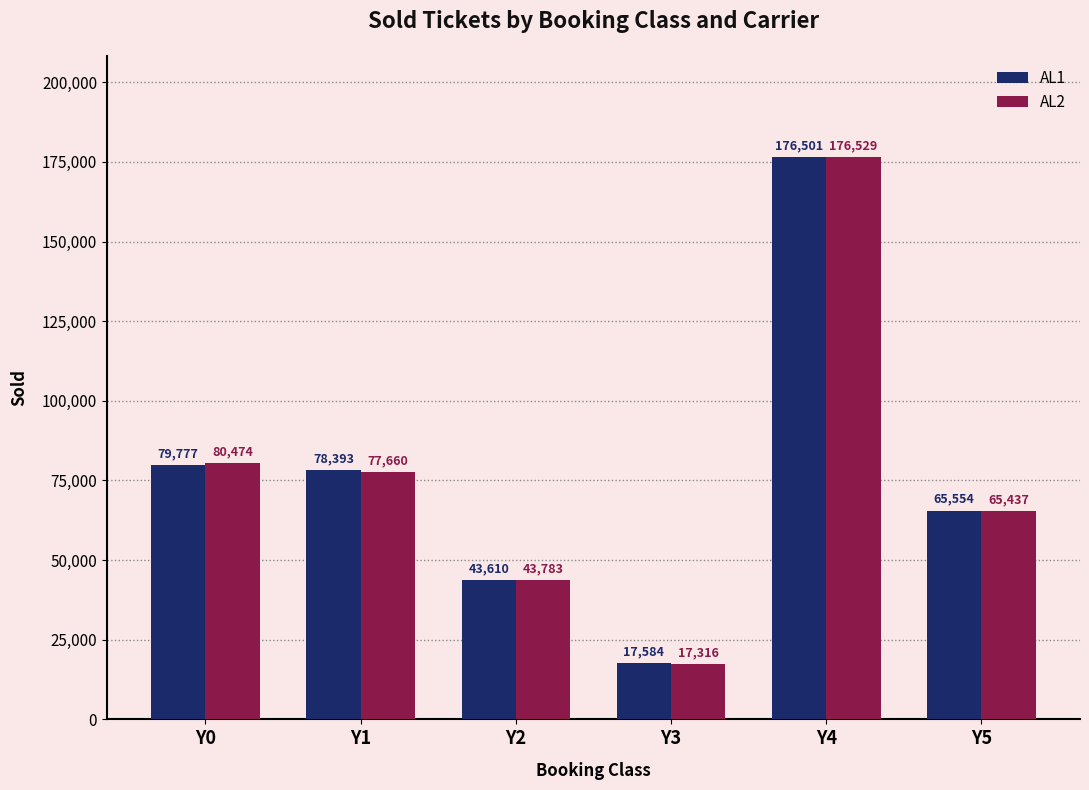

How many bars are there in each group?

2